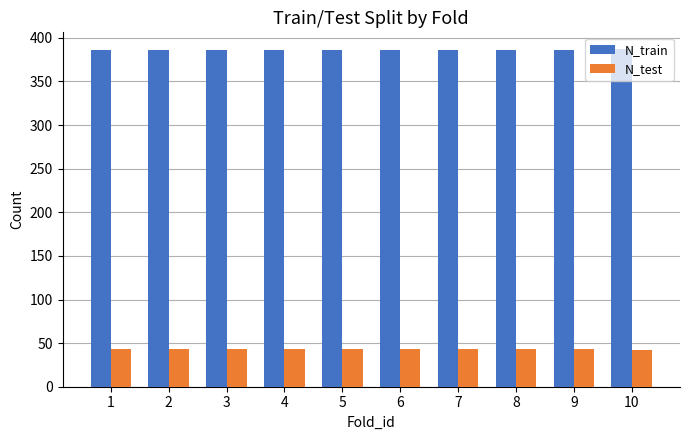

What is the value of the N_test bar at the 4th from the left?

43